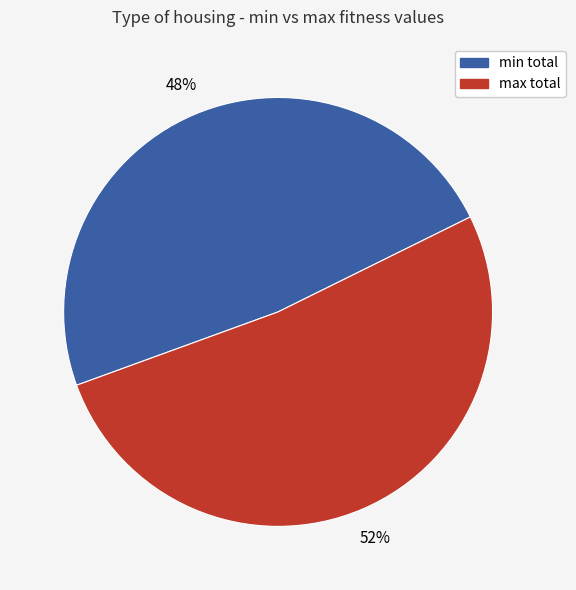

To the nearest percent, what is the average slice percentage?

50%